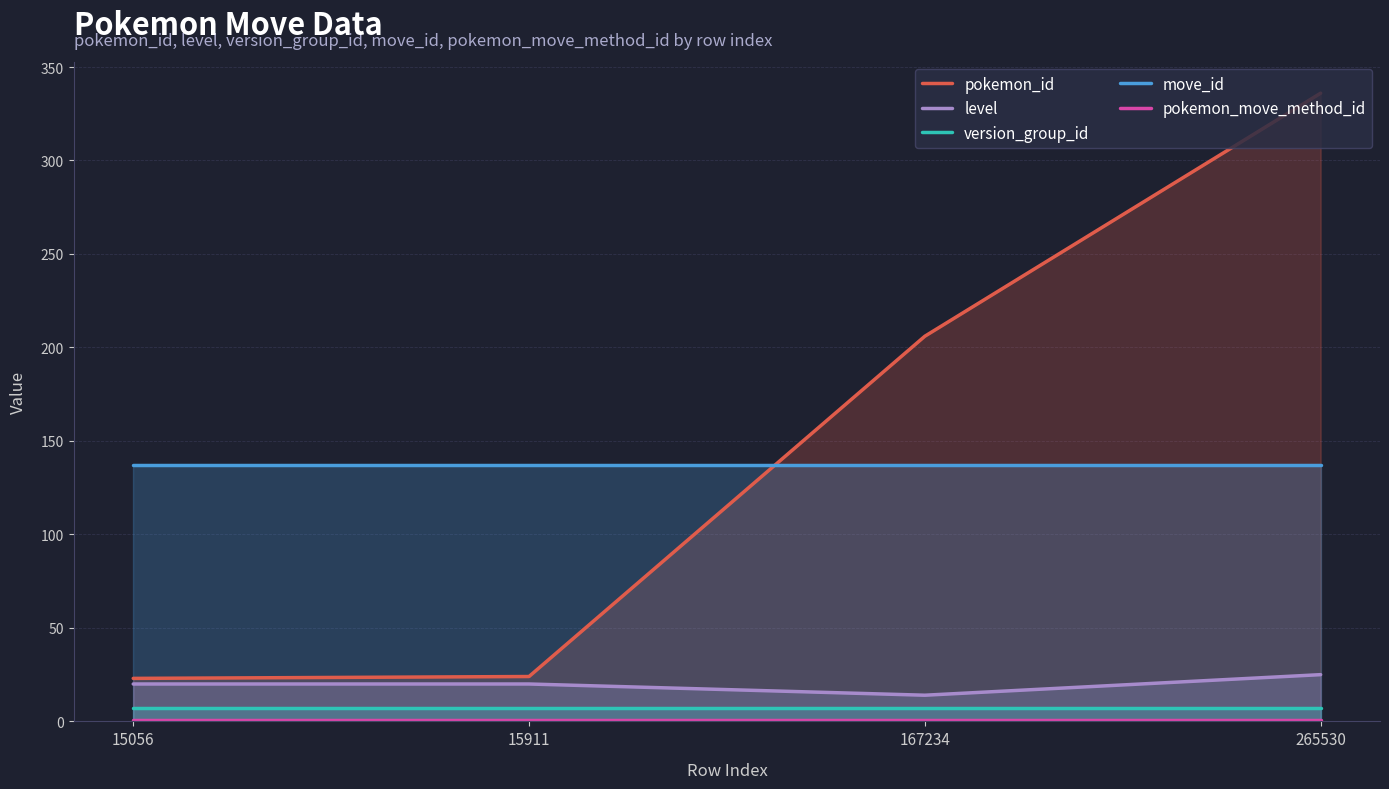

Which category has the highest value in the level series?

265530